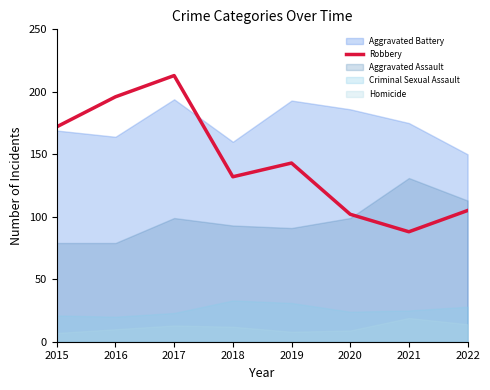

Where is the first local minimum?

2018